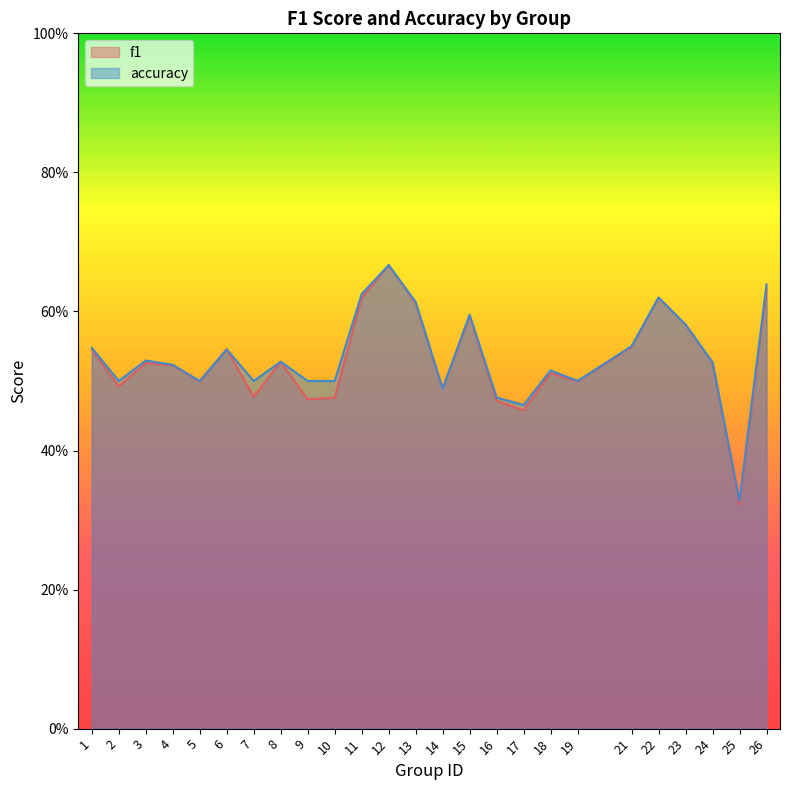

Rank the series by their maximum value, from lowest to highest.

f1, accuracy